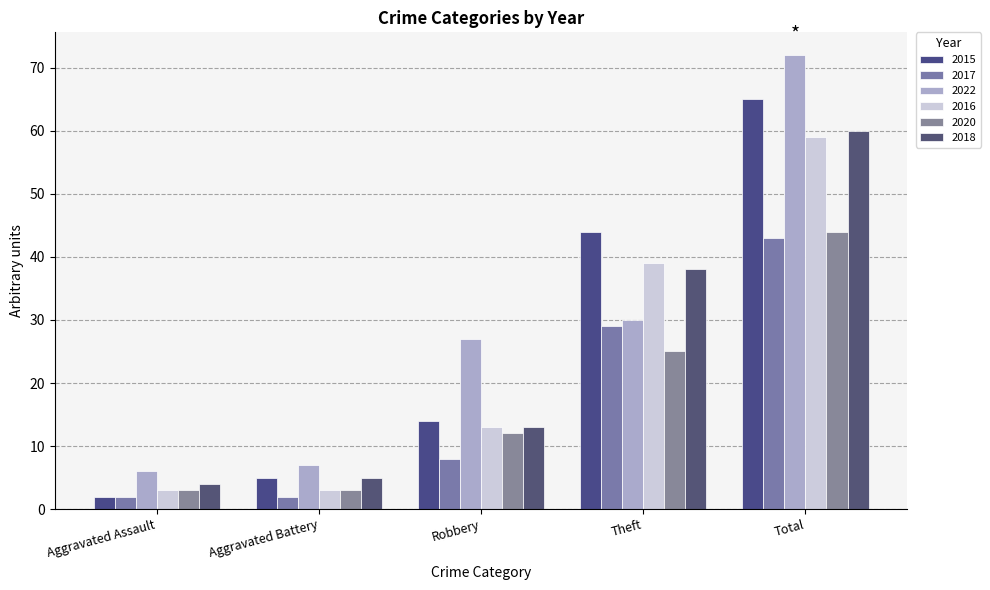

Reading right to left, list all the values displayed in this chart.

2015: Total=65	Theft=44	Robbery=14	Aggravated Battery=5	Aggravated Assault=2
2017: Total=43	Theft=29	Robbery=8	Aggravated Battery=2	Aggravated Assault=2
2022: Total=72	Theft=30	Robbery=27	Aggravated Battery=7	Aggravated Assault=6
2016: Total=59	Theft=39	Robbery=13	Aggravated Battery=3	Aggravated Assault=3
2020: Total=44	Theft=25	Robbery=12	Aggravated Battery=3	Aggravated Assault=3
2018: Total=60	Theft=38	Robbery=13	Aggravated Battery=5	Aggravated Assault=4